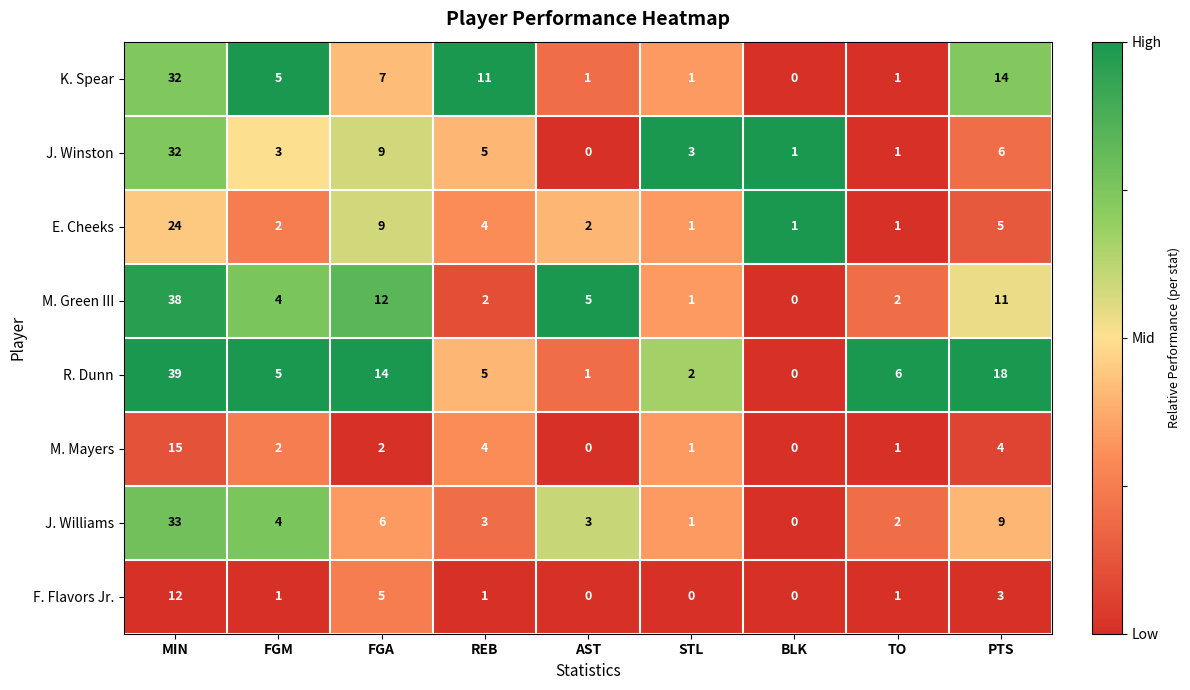

Is the value of E. Cheeks at FGM greater than the value of J. Williams at BLK?

Yes